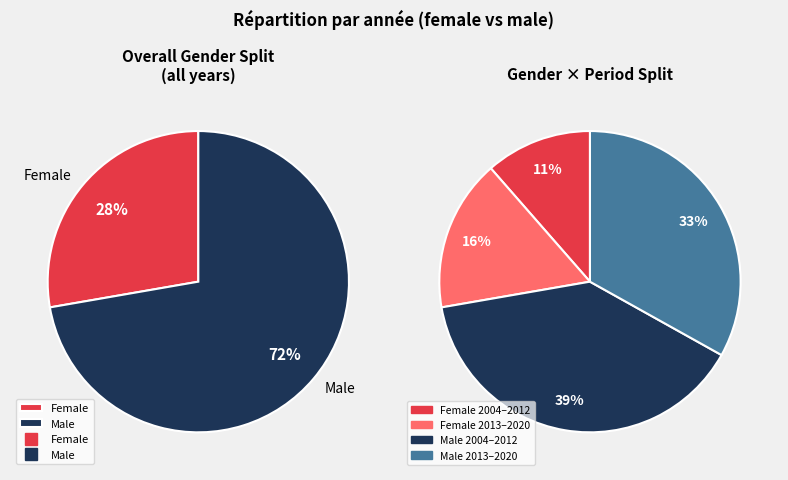

Which series has the widest spread of values?

female